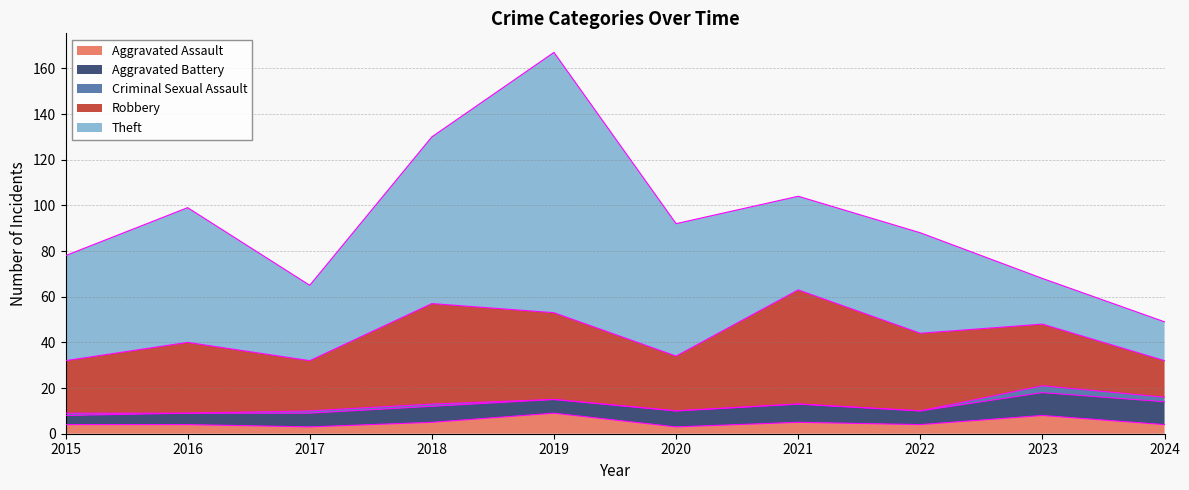

What is the maximum value shown in the chart?

114